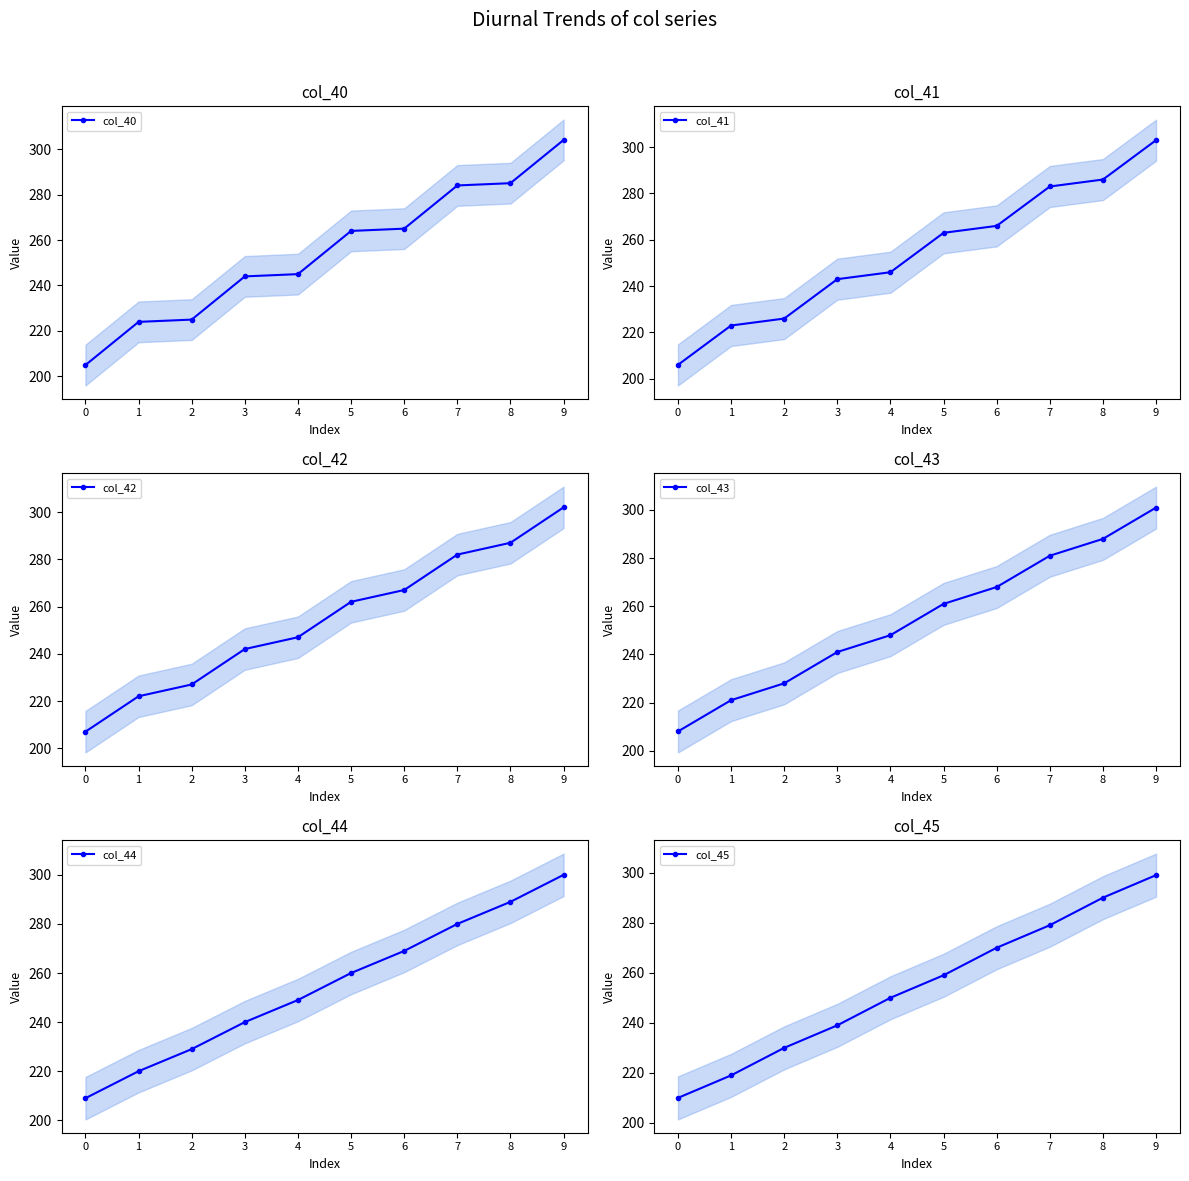

Between 0 and 4, which series saw the biggest shift?

col_40